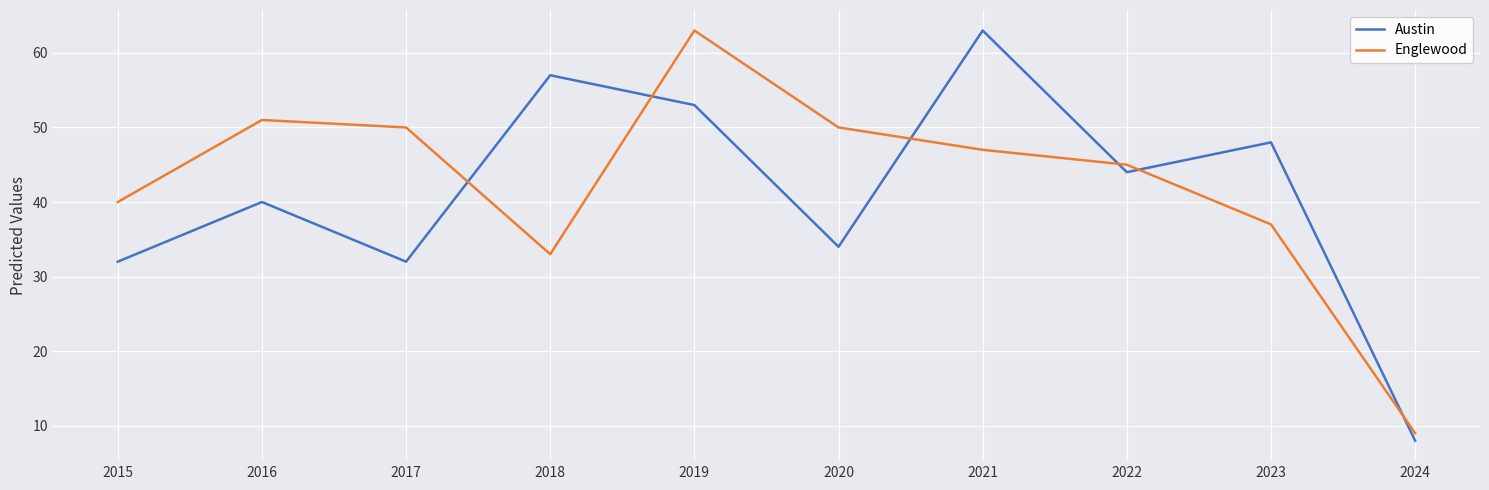

Reading left to right, transcribe all the data shown in this chart.

Austin: 32	40	32	57	53	34	63	44	48	8
Englewood: 40	51	50	33	63	50	47	45	37	9